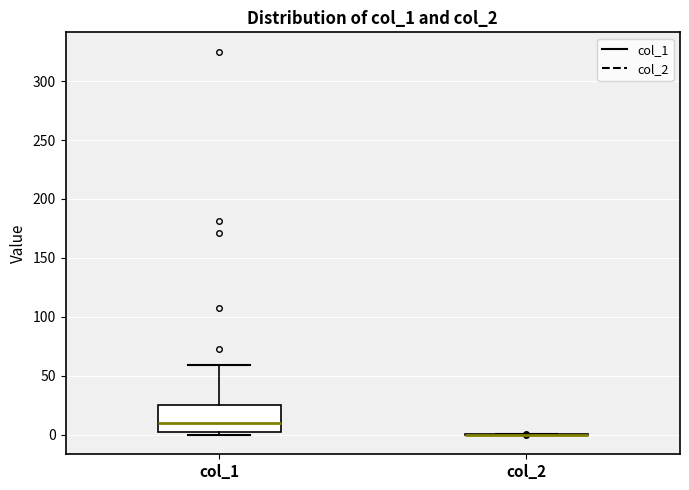

Comparing the boxes themselves (not the whiskers), which one is the tallest?

col_1